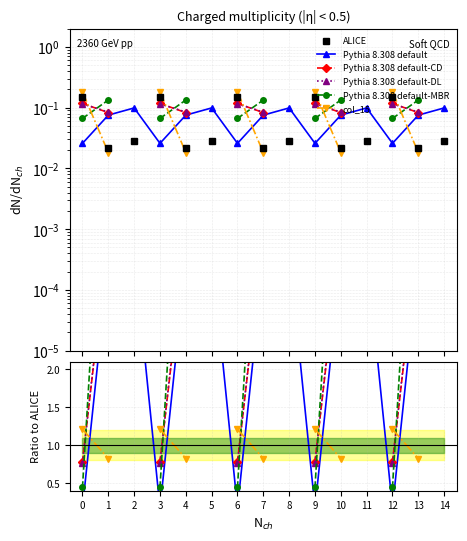

How many intersections are there between col_15 and Pythia 8.308 default-MBR?

5